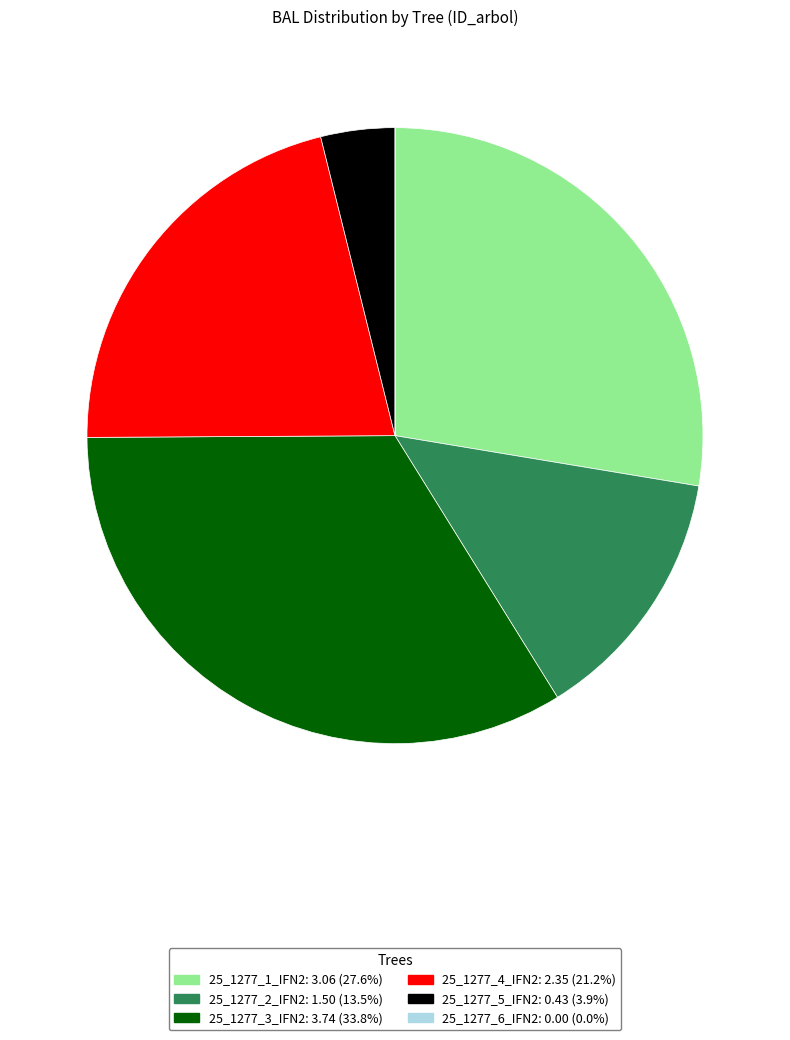

Is there a majority slice in this chart?

No